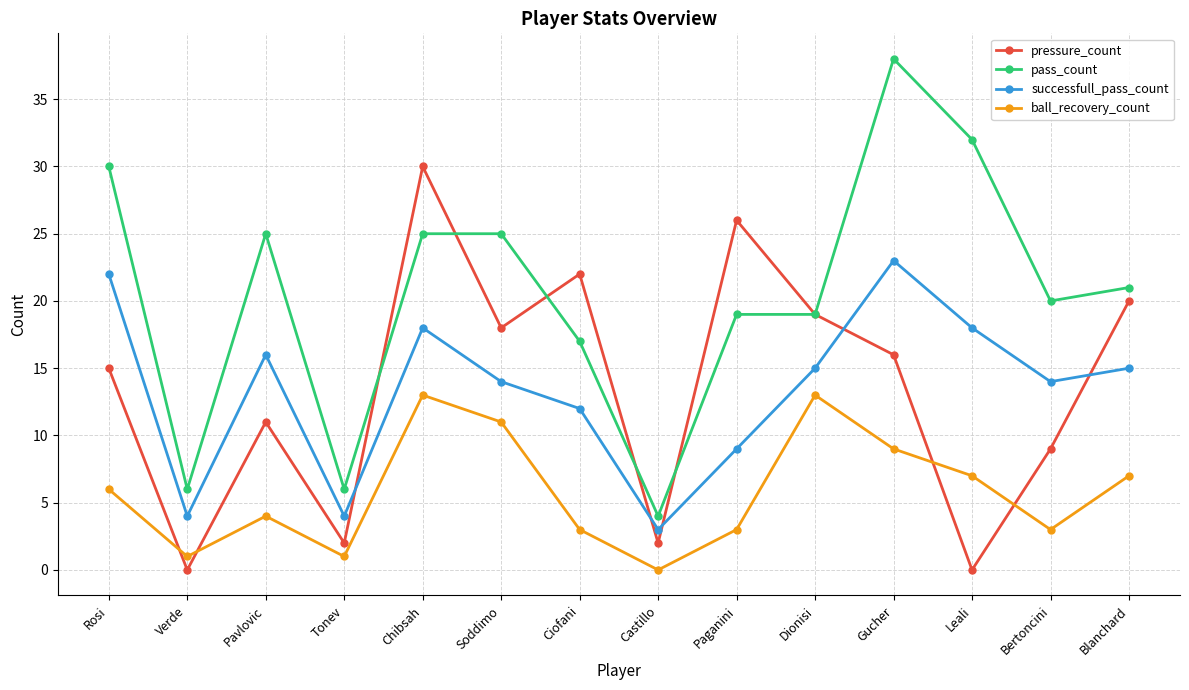

What is the value of the pass_count point at the 2nd from the left?

6